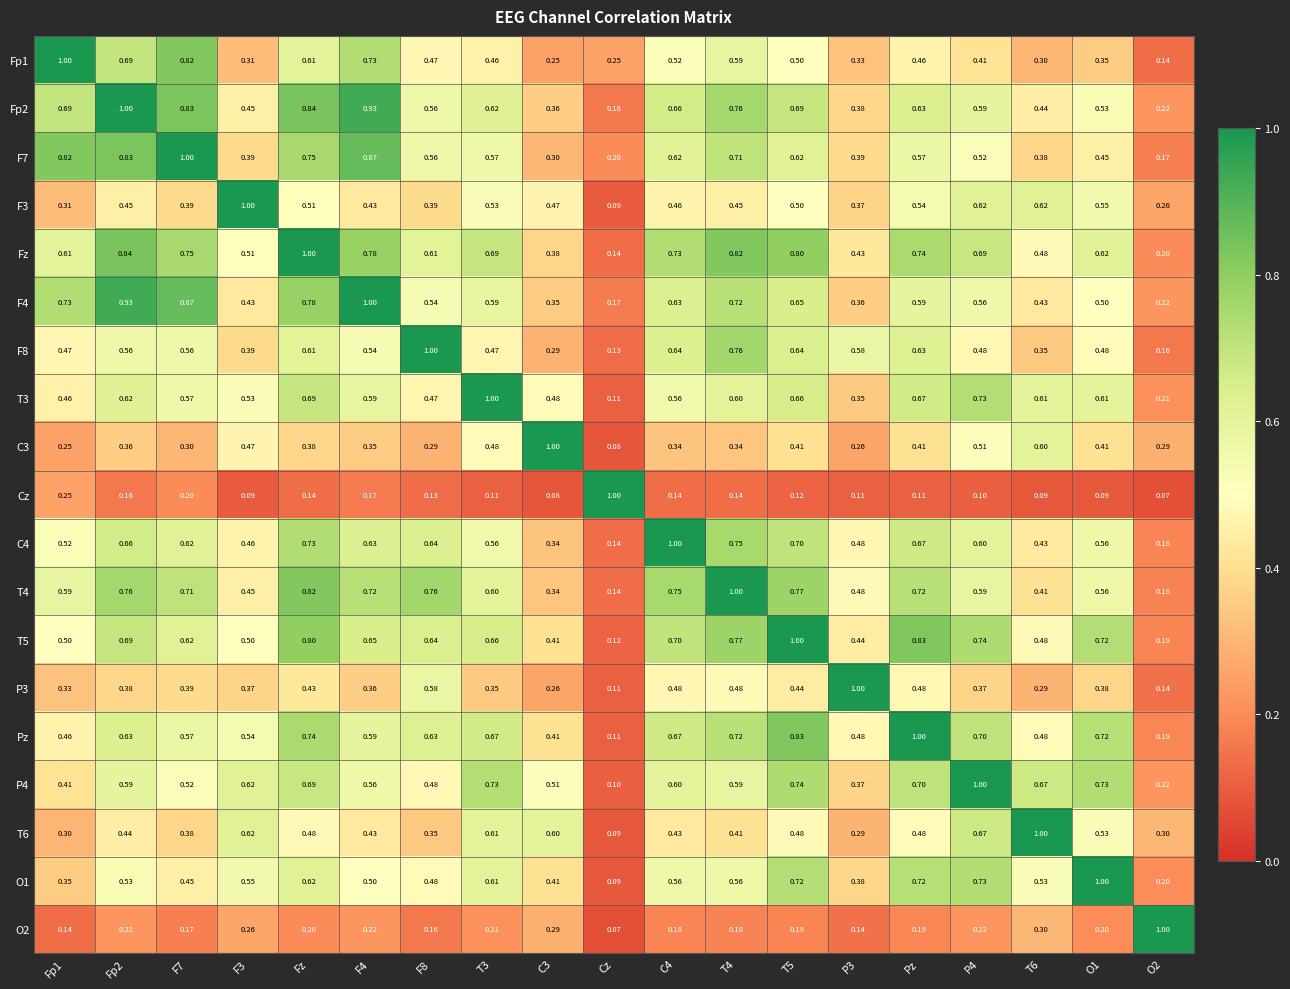

Is the value of P4 at Fp1 greater than the value of T3 at C3?

No